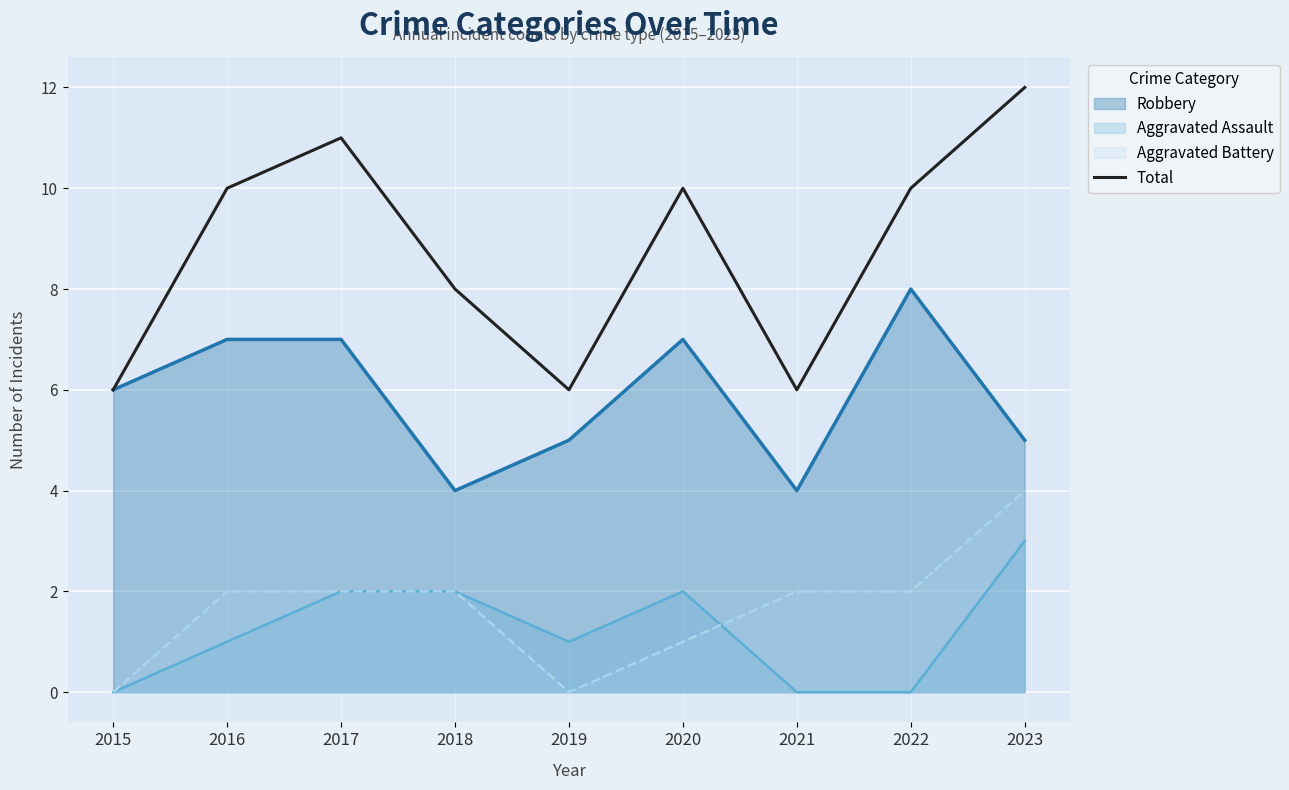

Rank the categories by value from highest to lowest.

2023, 2017, 2016, 2020, 2022, 2018, 2015, 2019, 2021